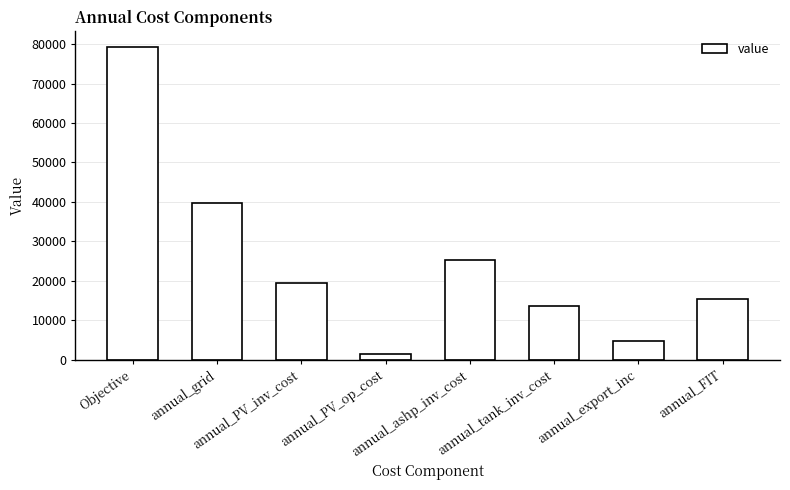

Approximately how many times larger is the value at annual_grid compared to annual_PV_inv_cost?

2.0